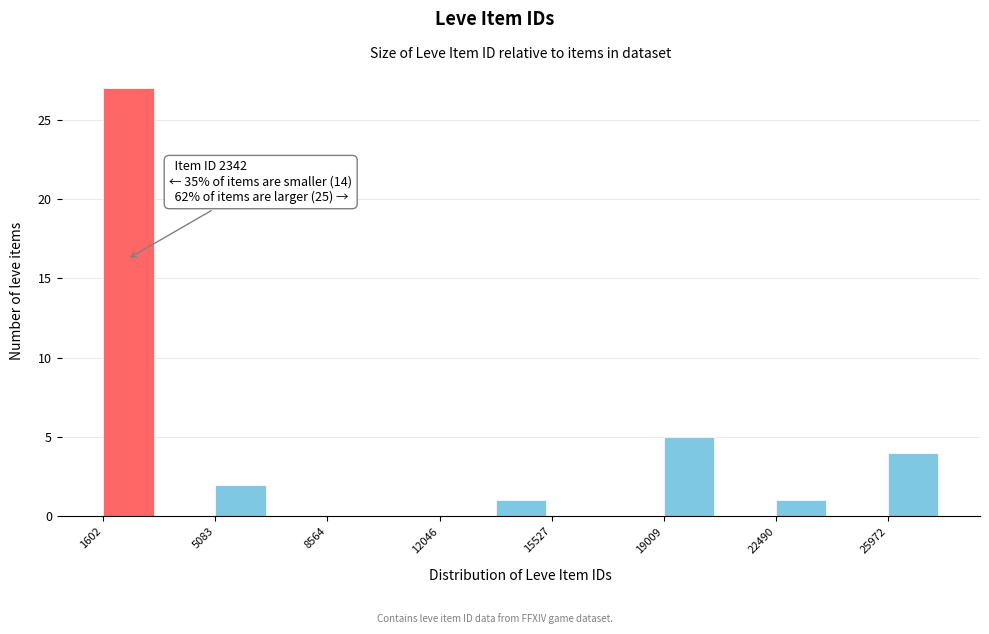

Read against the x-axis, roughly where is the centre of the tallest bar?

2500